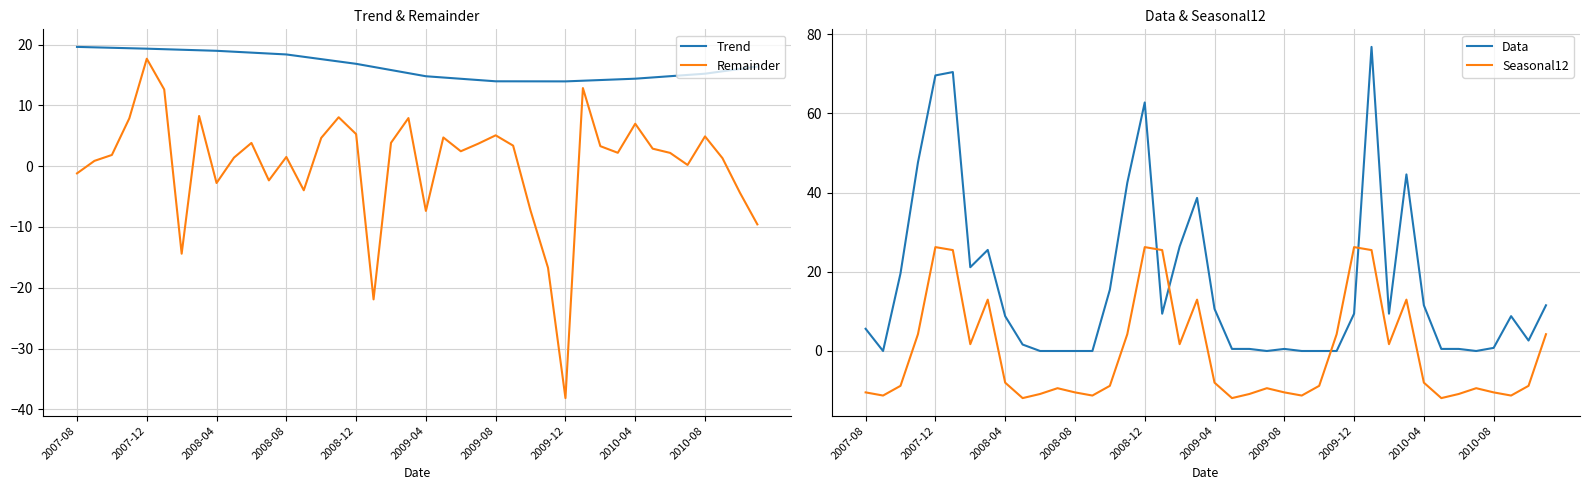

What are all the series names shown in the legend?

Trend, Remainder, Data, Seasonal12